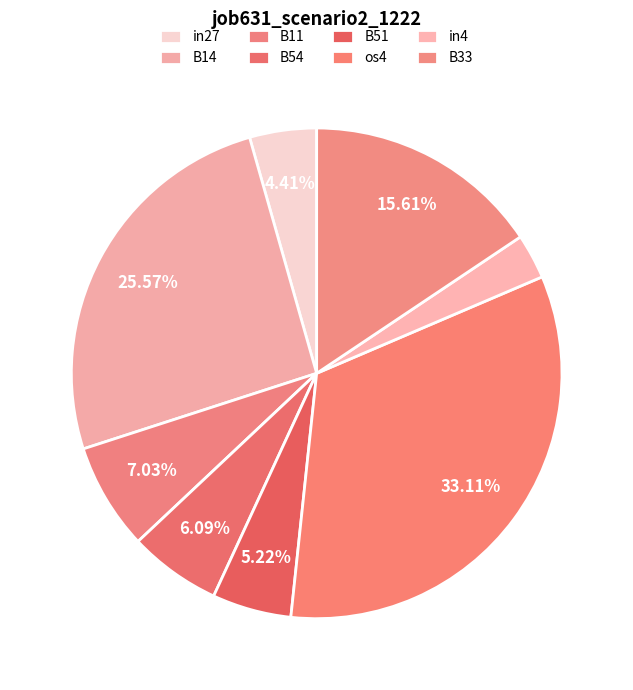

Is there any slice that represents more than half of the pie?

No